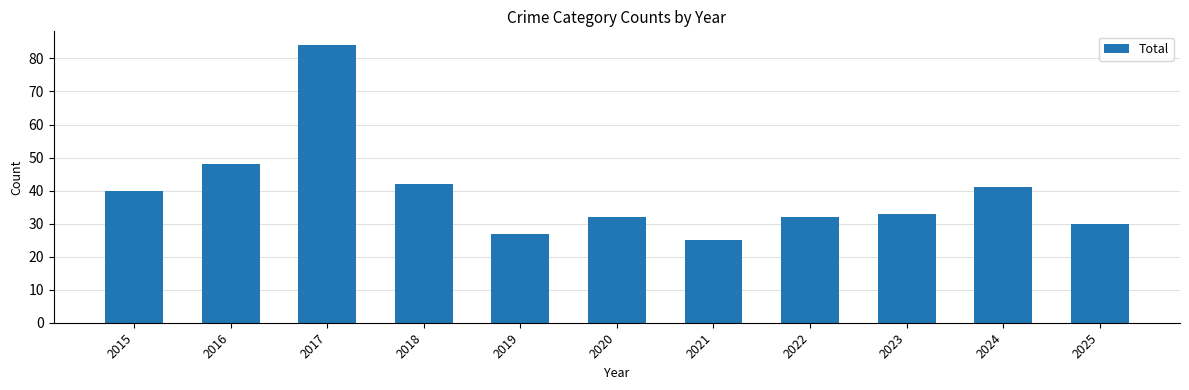

What is the minimum value shown in the chart?

25